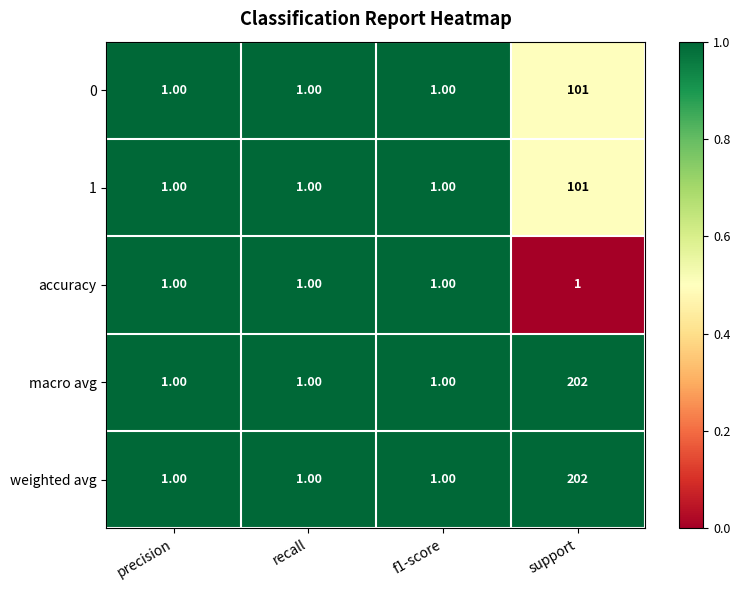

What is the average value of the 1 series?

26